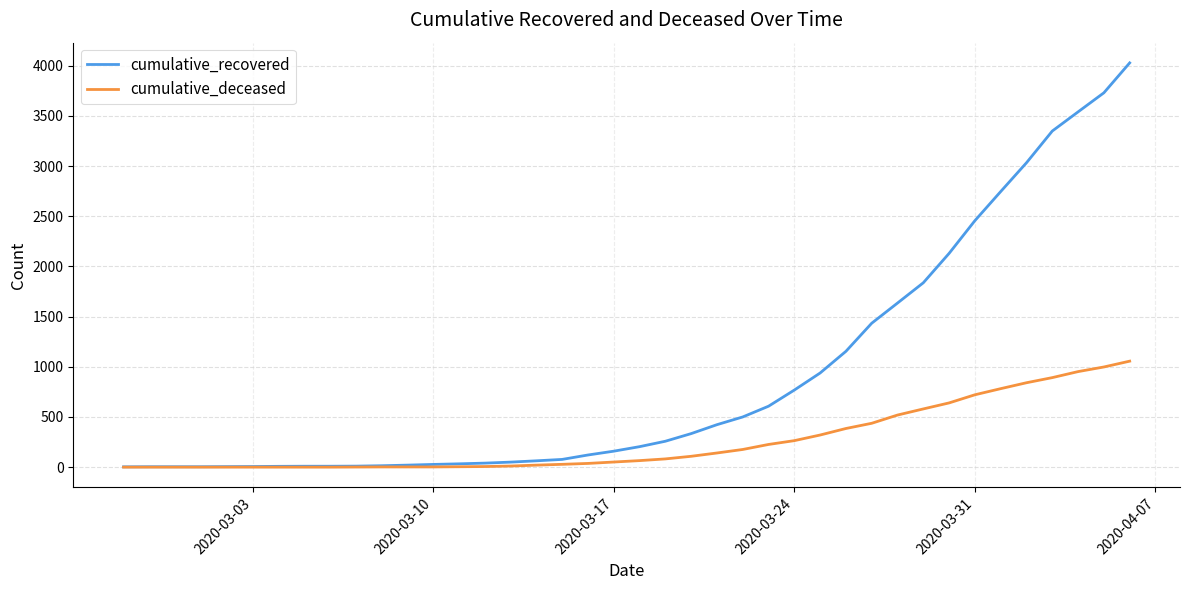

Which series has the largest total across all categories?

cumulative_recovered